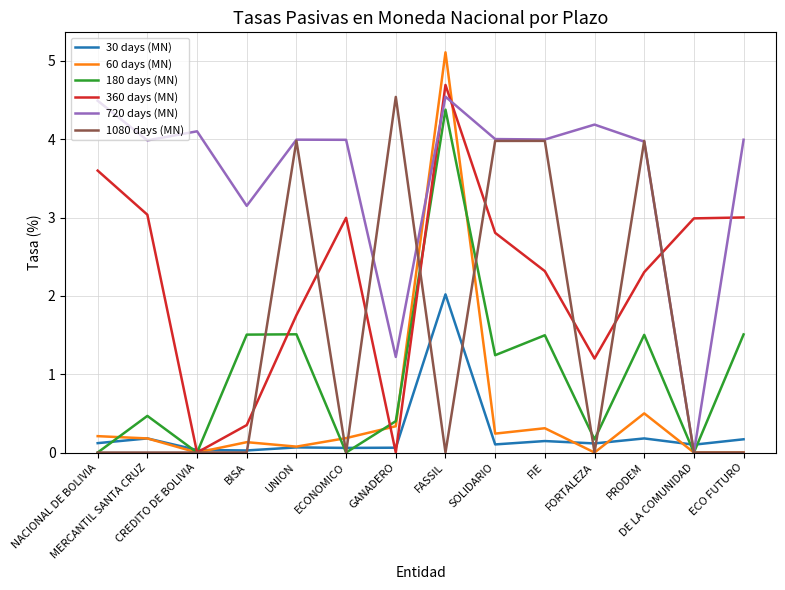

Which label corresponds to the largest value in the chart?

FASSIL